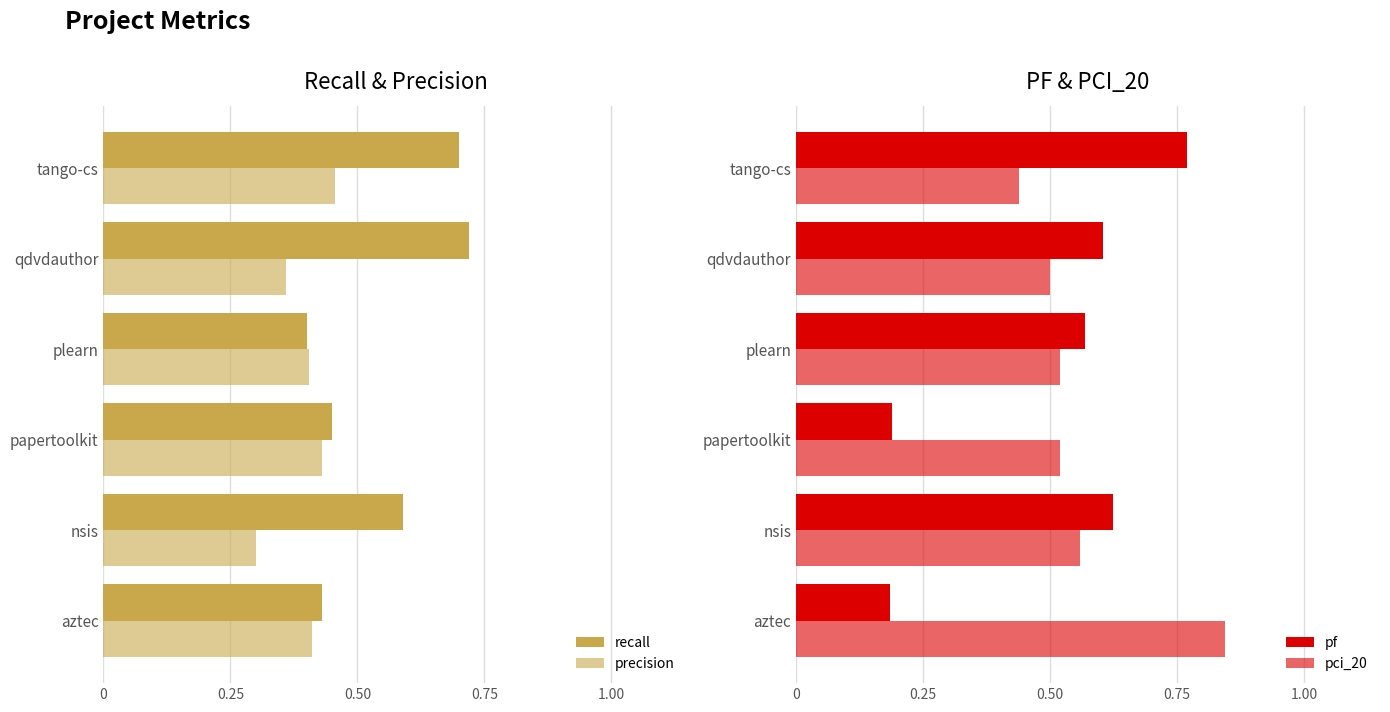

True or false: precision has a value of 0.6 at papertoolkit.

False